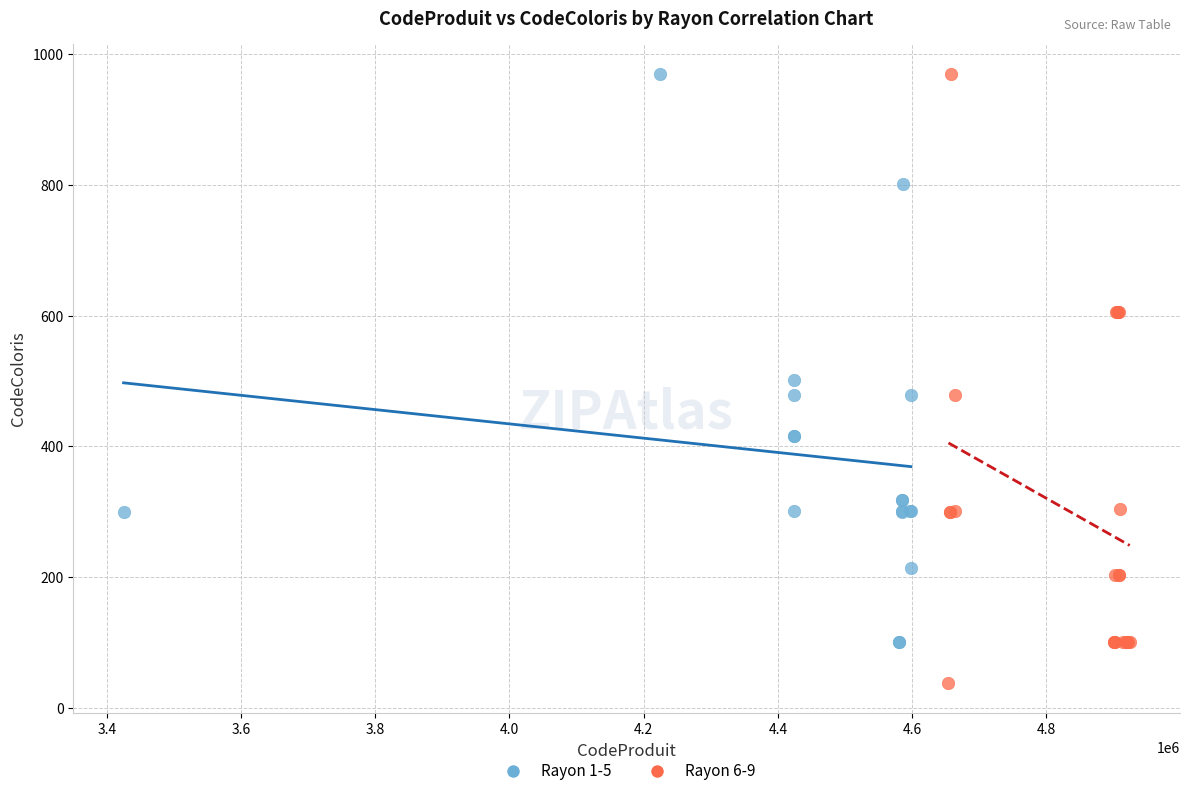

What are all the series names shown in the legend?

Rayon 1-5, Rayon 6-9